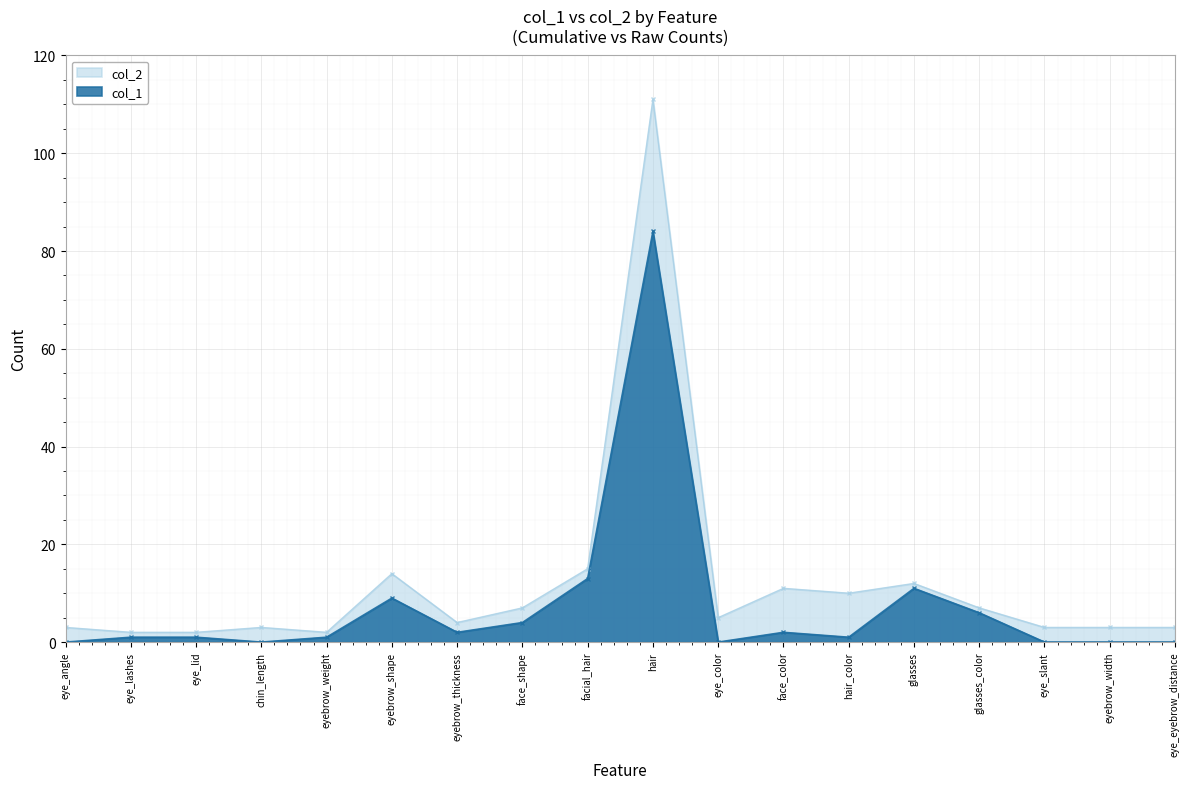

How many values in the col_2 series are below 5?

9